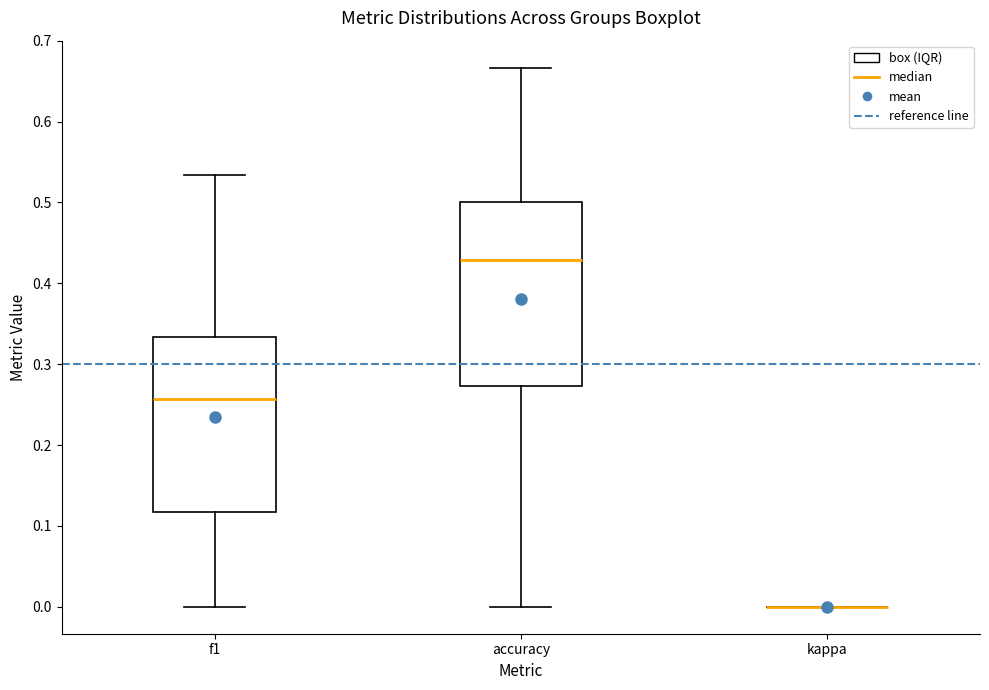

Where is the lower edge of the box for f1 on the y-axis? The values are not printed on the chart, so give them approximately, as read against the axis.

0.12